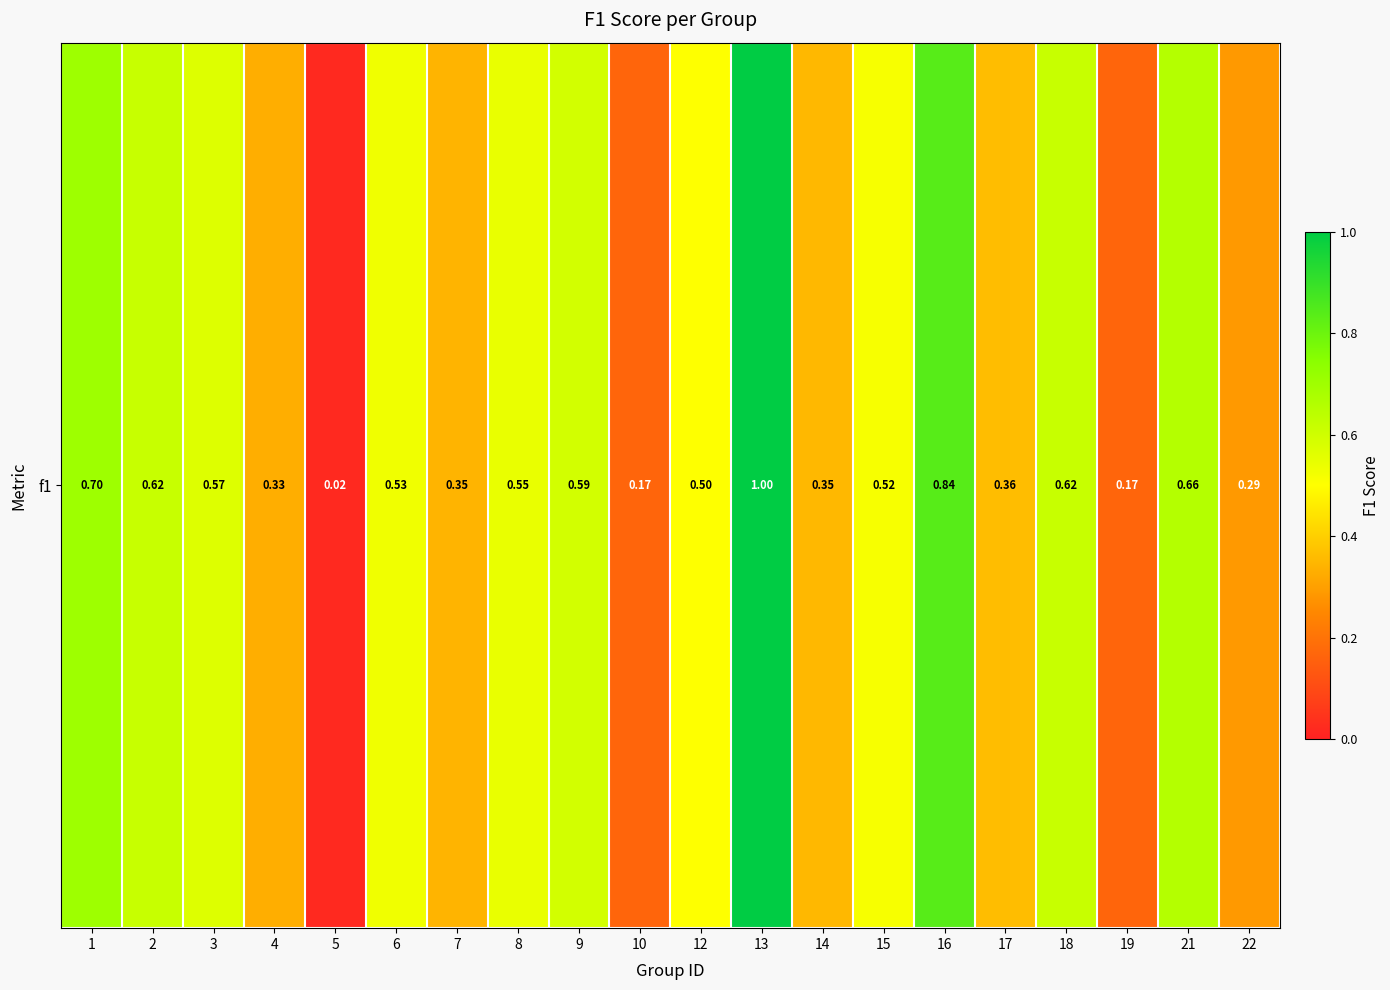

The chart shows a value of 0.1 at 17. True or false?

False